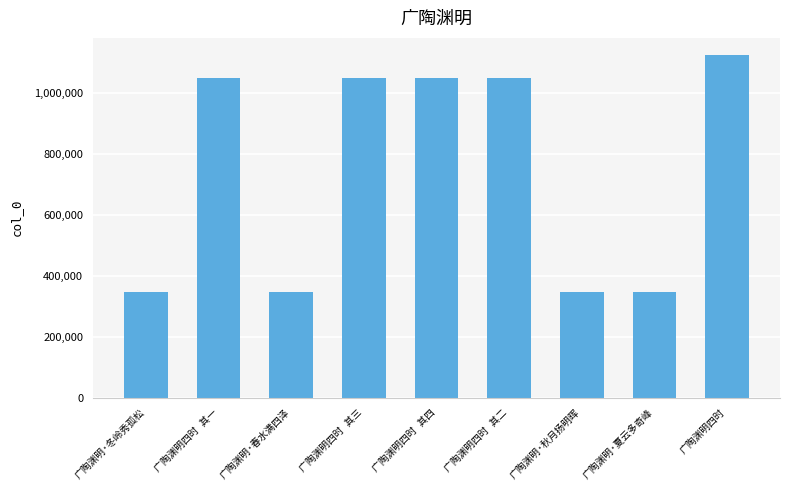

Are the bars grouped side by side (vs. stacked)?

No